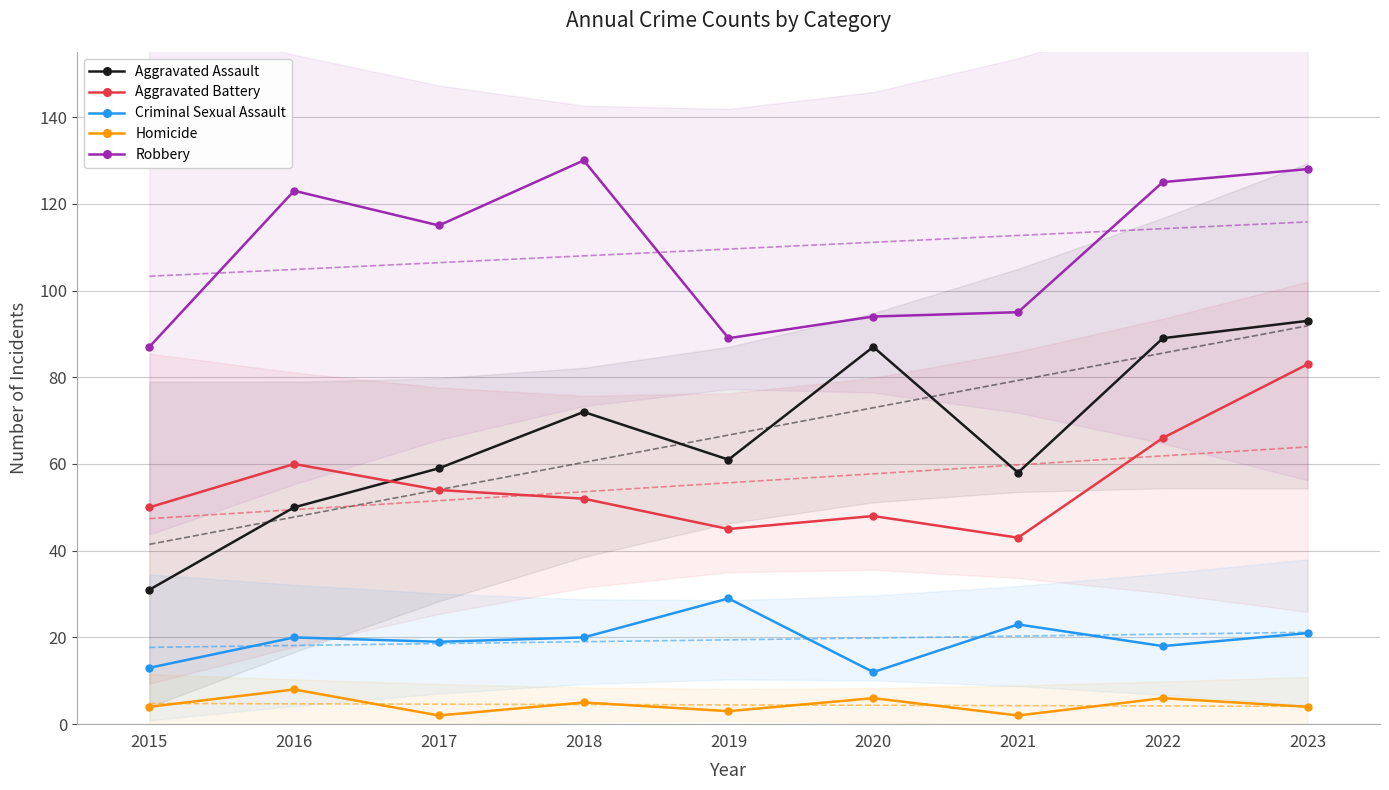

Reading left to right, list all the values displayed in this chart.

Aggravated Assault: 31	50	59	72	61	87	58	89	93
Aggravated Battery: 50	60	54	52	45	48	43	66	83
Criminal Sexual Assault: 13	20	19	20	29	12	23	18	21
Homicide: 4	8	2	5	3	6	2	6	4
Robbery: 87	123	115	130	89	94	95	125	128